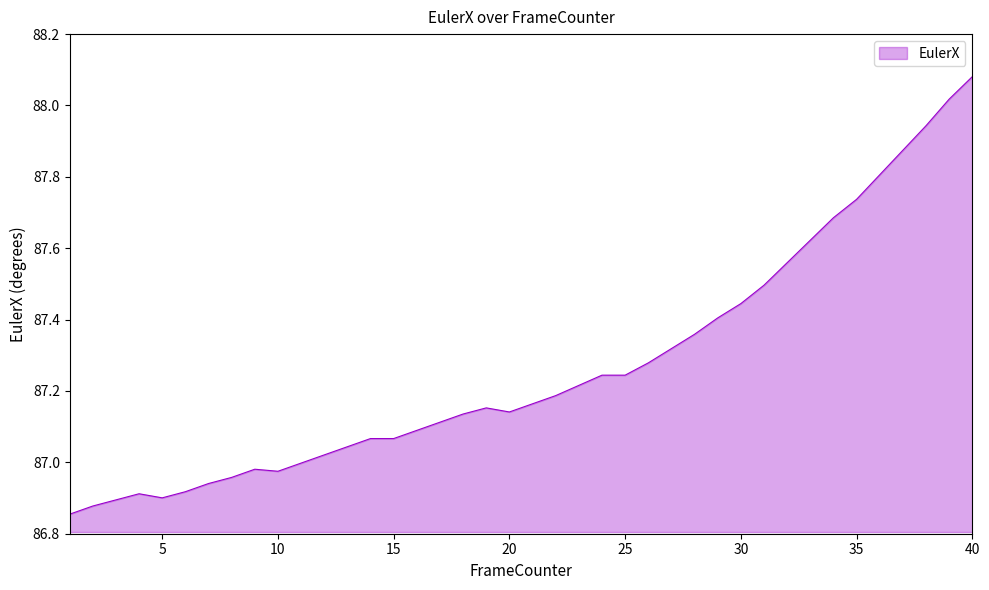

What is the difference between the maximum and minimum values?

1.2